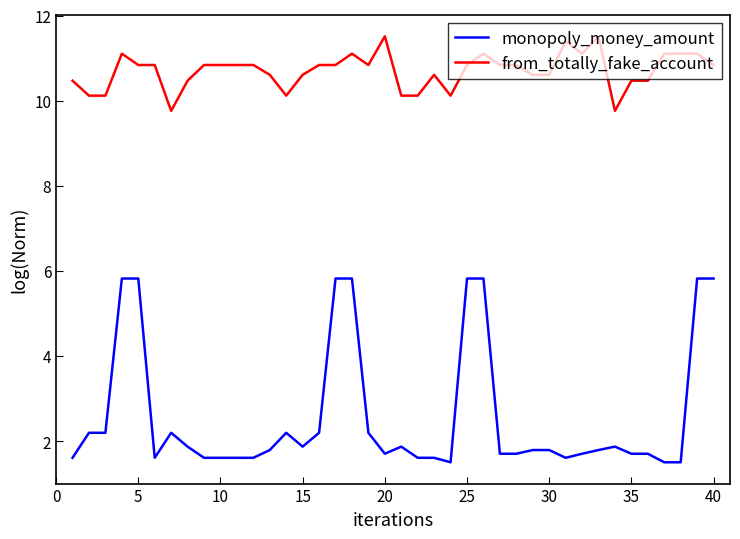

Which series has the largest range (max minus min)?

monopoly_money_amount